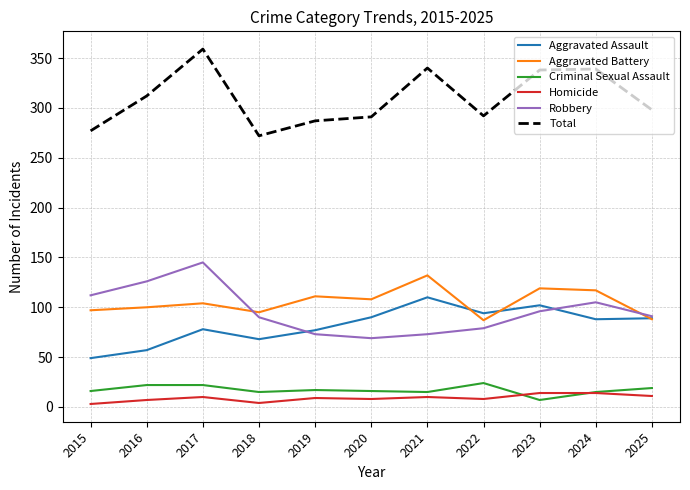

What is the total value across all series at 2016?

624